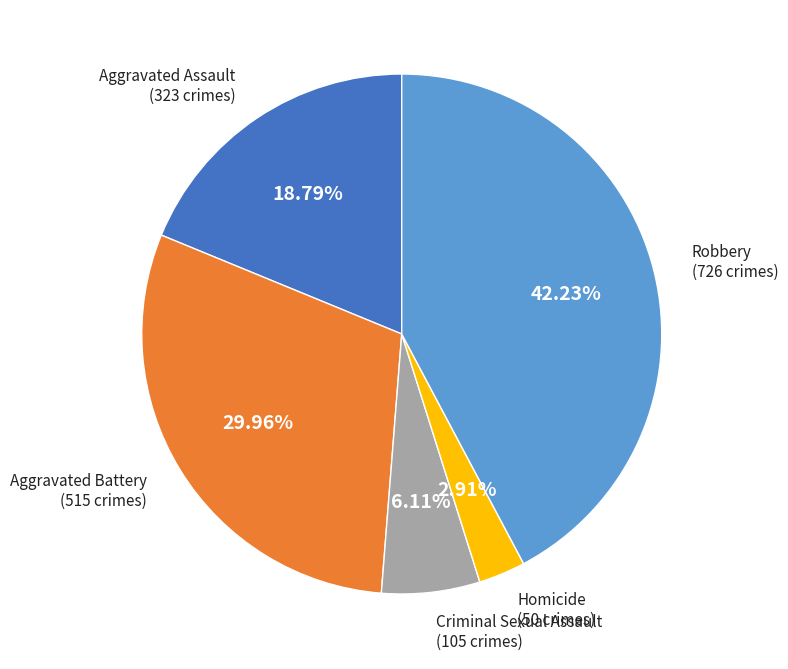

Count the number of slices in the pie.

5